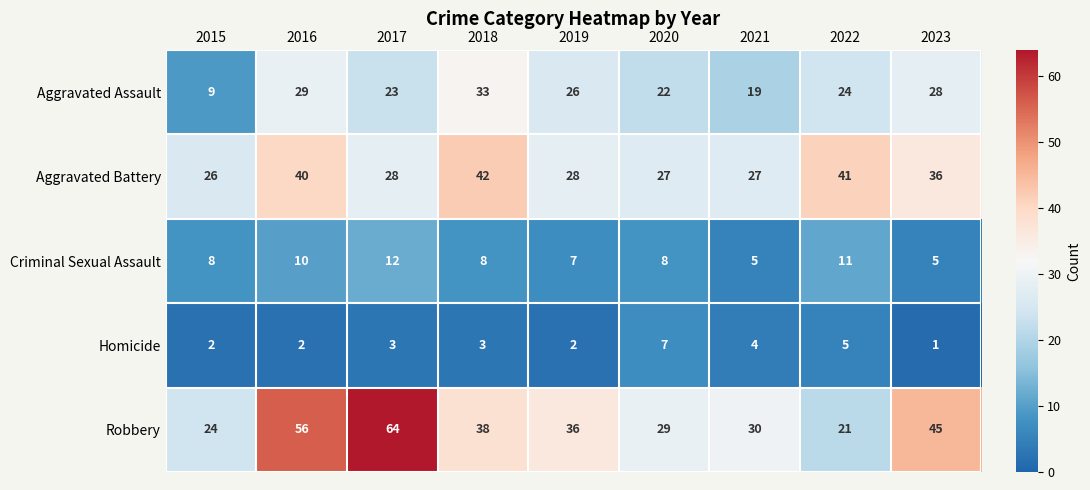

At which label does Aggravated Assault first exceed 24?

2016